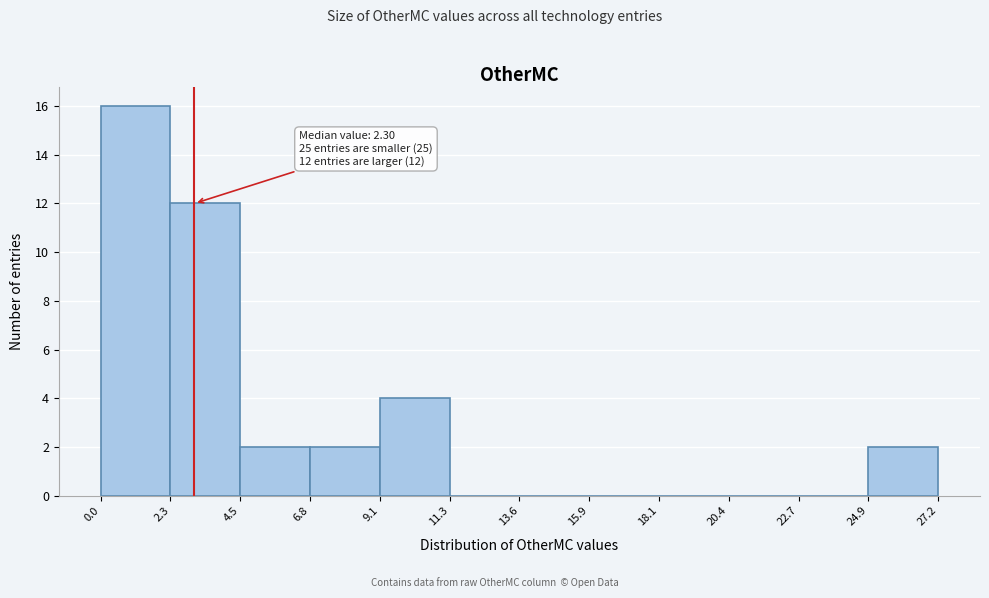

Over which range of the x-axis is the bar tallest?

0.0 to 2.3